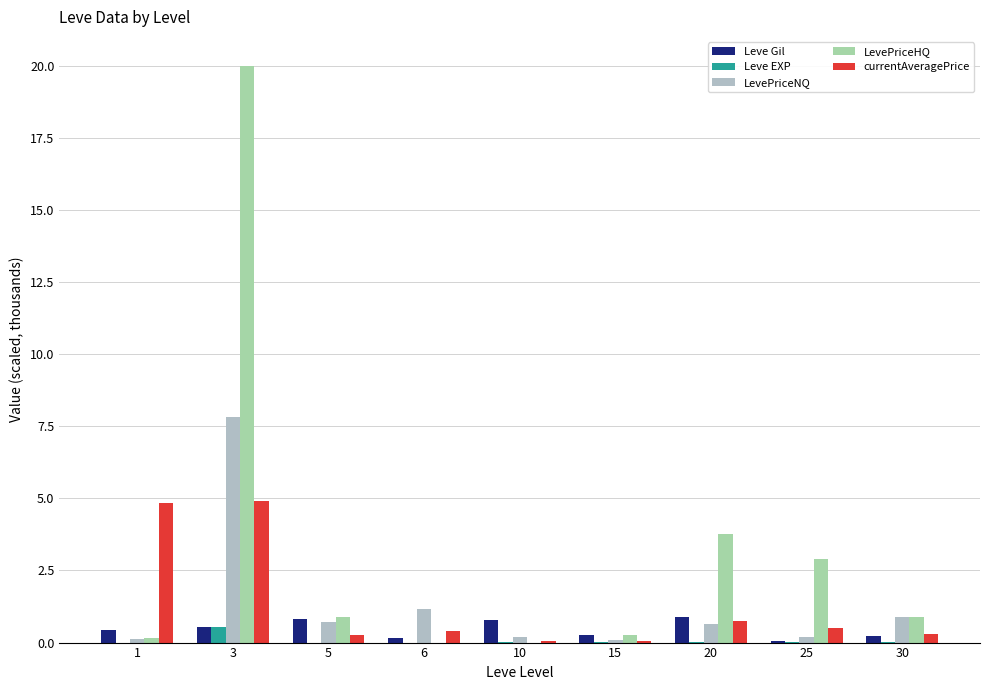

The value of currentAveragePrice at 3 is 1.5. True or false?

False